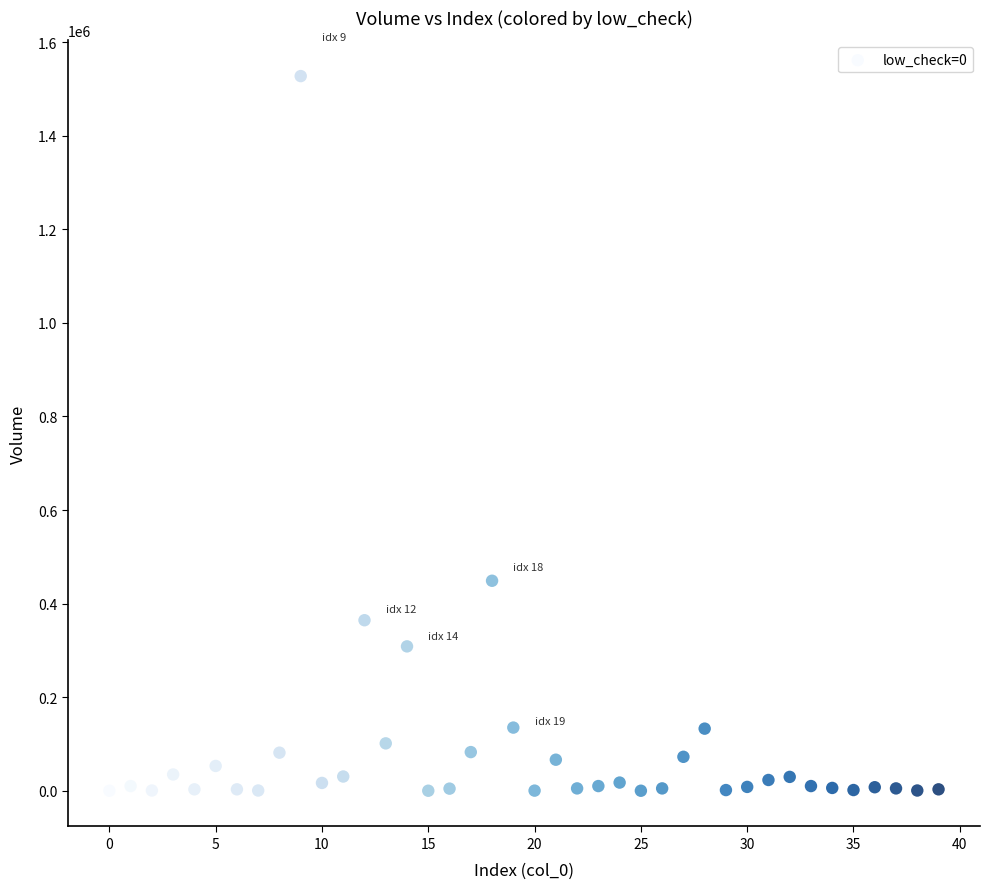

What is the range of Y values (max minus min)?

1527425.7